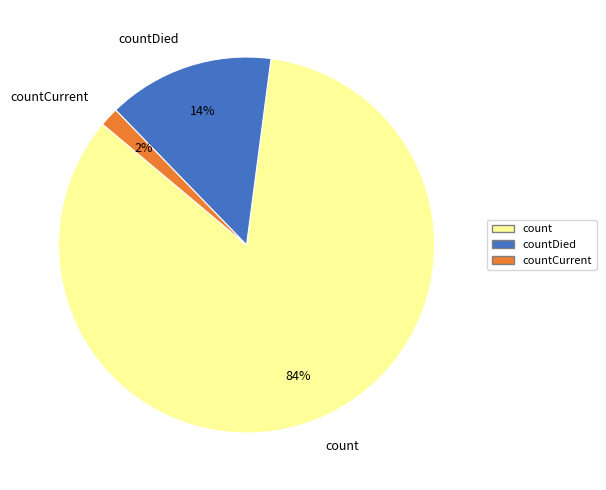

Between count and countCurrent, which is larger?

count